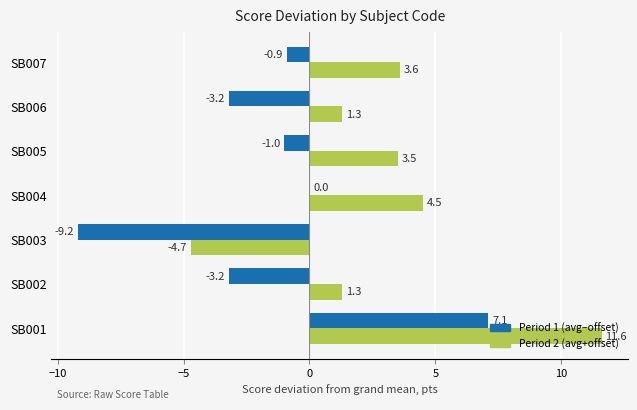

Which category has the highest value across all series?

SB001